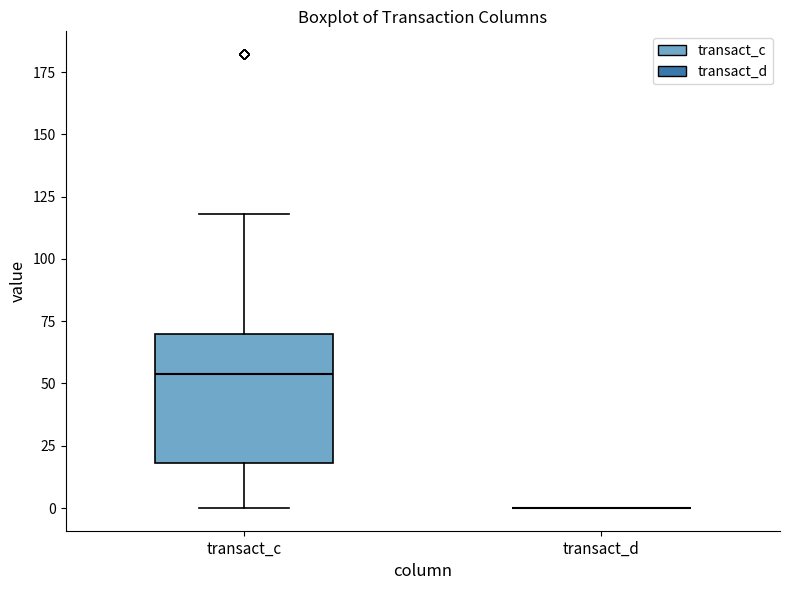

Reading left to right, read every box against the y-axis: the position of its median line, the range the box covers, and the ends of its whiskers. The values are not printed on the chart, so give them approximately, as read against the axis.

transact_c: median 55, box 20 to 70, whiskers 0 to 120
transact_d: box collapsed to a line at 0, whiskers 0 to 0